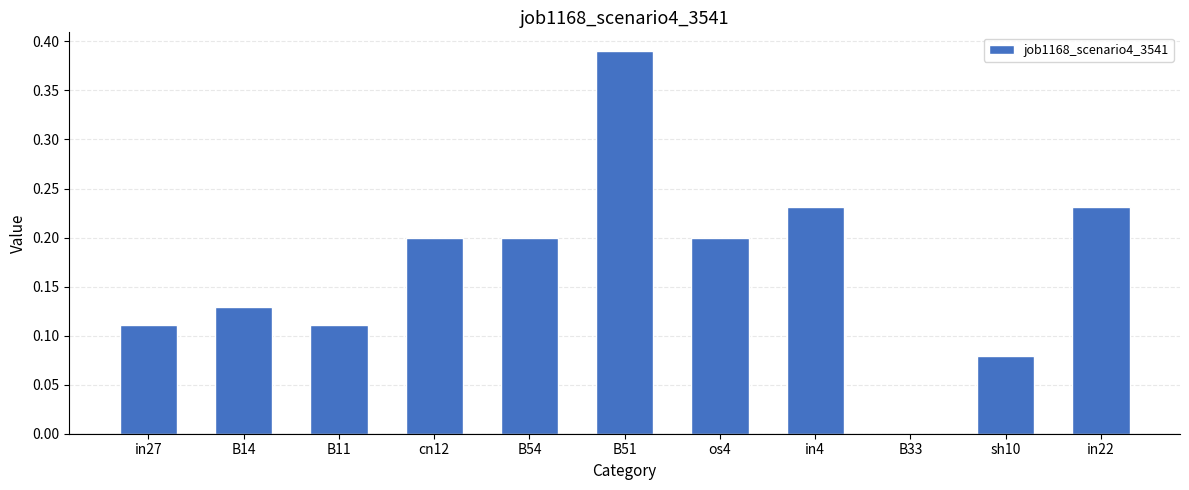

What is the difference between the values at B14 and B51?

0.3